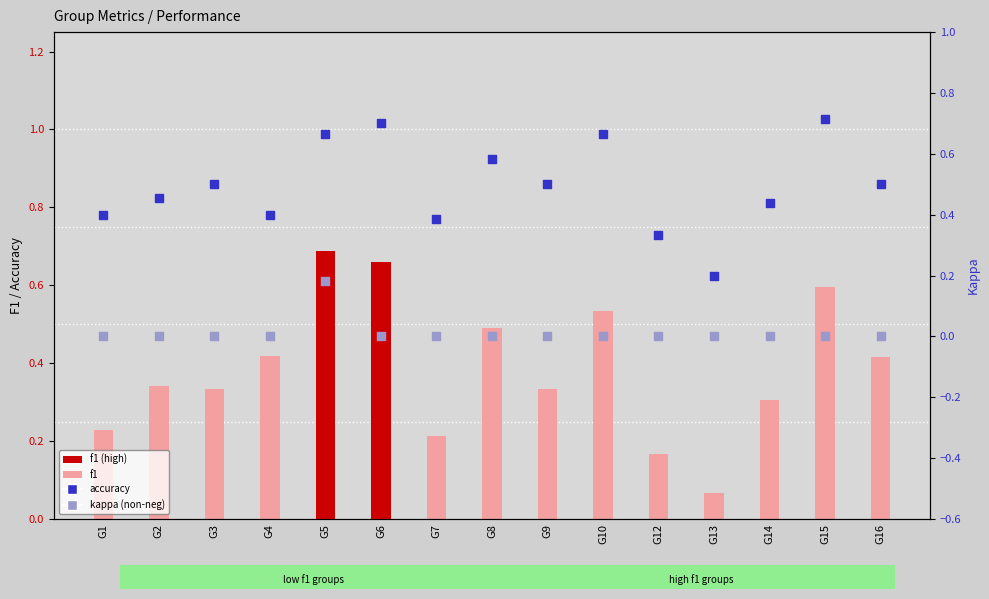

At which category is the sum across all series the highest?

G5